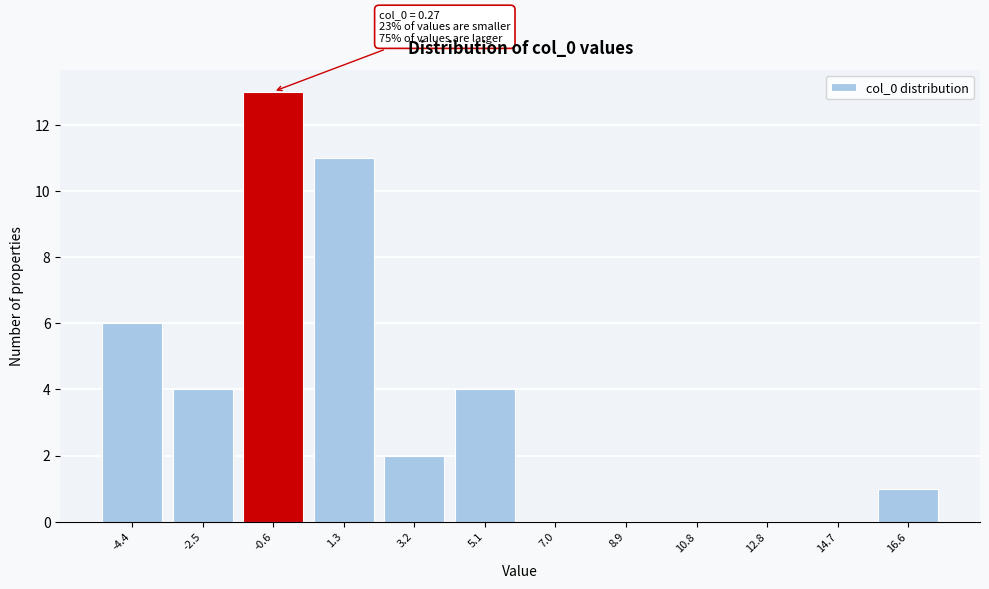

Reading left to right, transcribe all the data shown in this chart.

-4.4=6	-2.5=4	-0.6=13	1.3=11	3.2=2	5.1=4	7.0=0	8.9=0	10.8=0	12.8=0	14.7=0	16.6=1